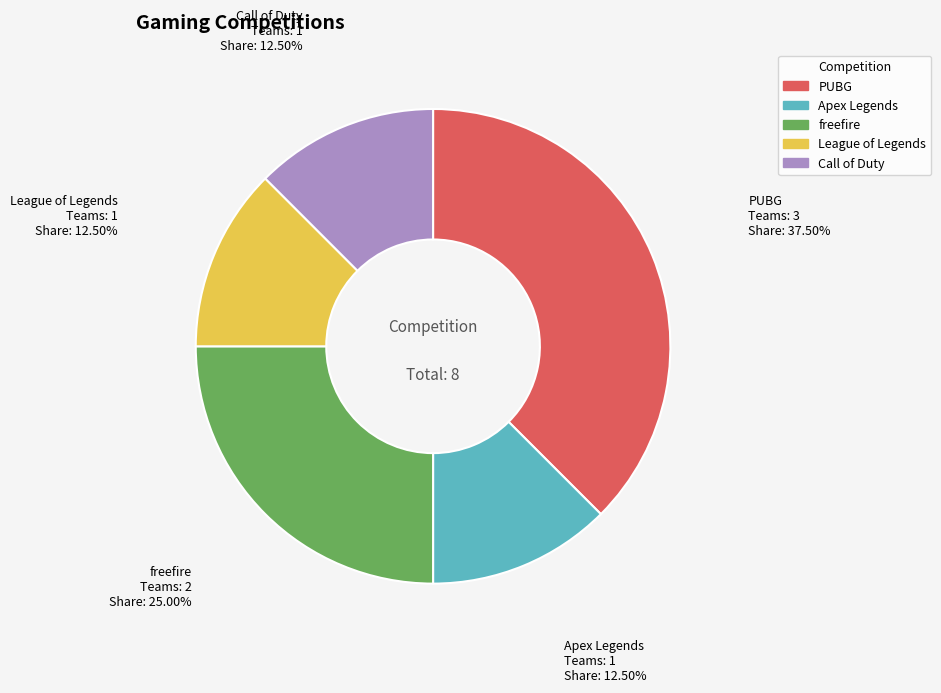

Is there a majority slice in this chart?

No